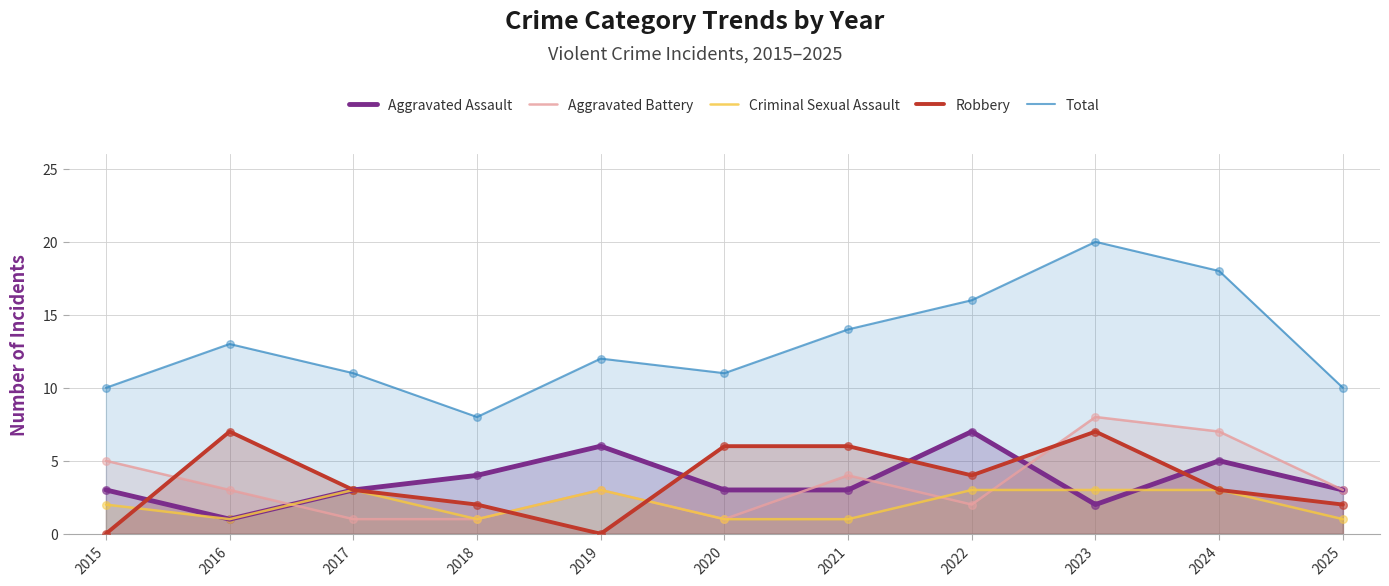

Which series reaches the minimum Y coordinate?

Robbery